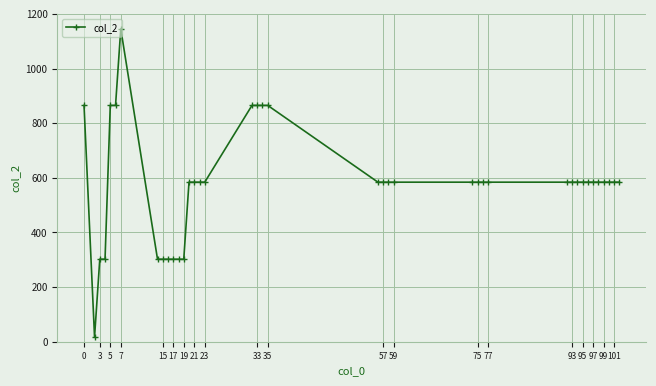

What is the average value?

577